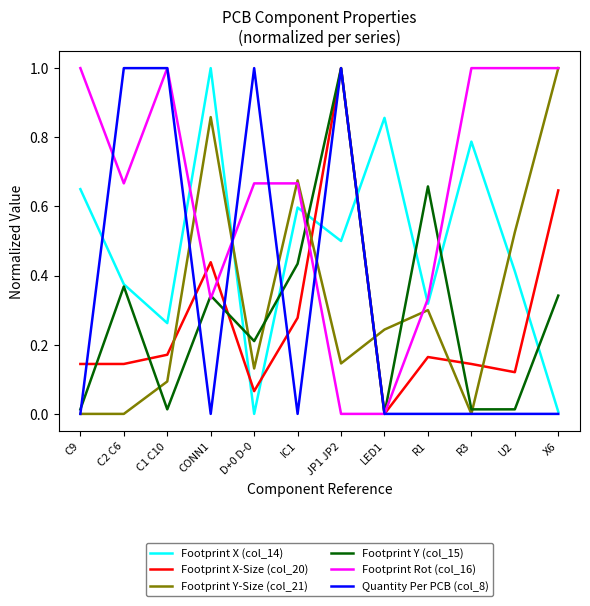

Is the value of Footprint Y-Size (col_21) at R1 greater than the value of Footprint Rot (col_16) at X6?

No